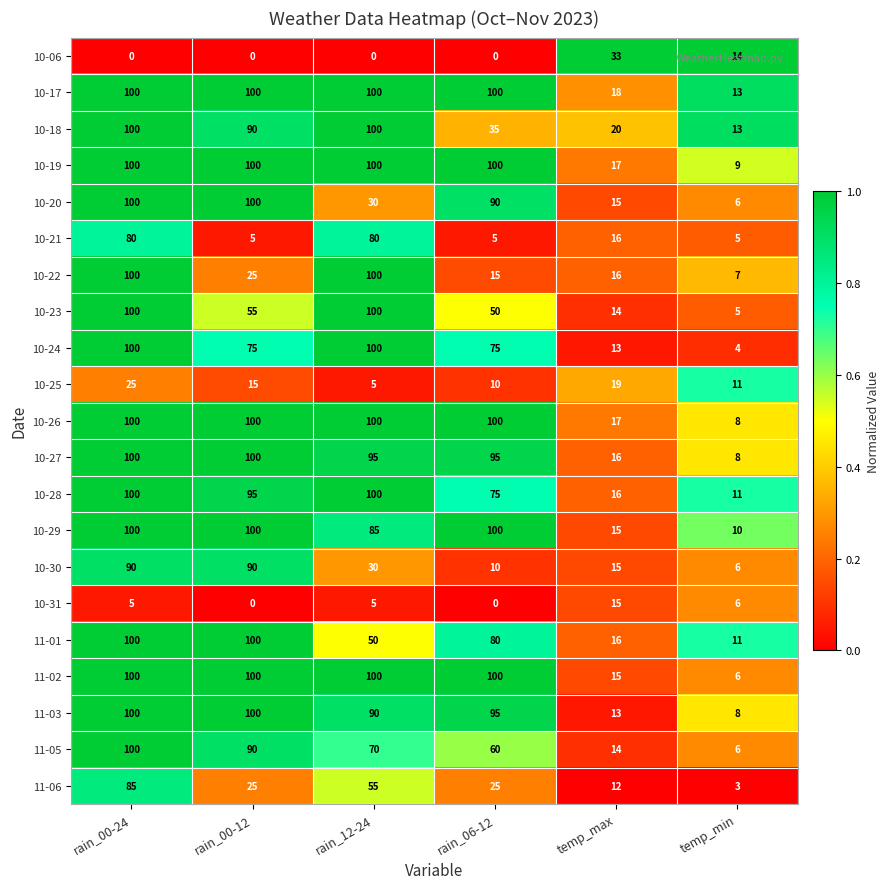

Which series has the largest range (max minus min)?

10-24